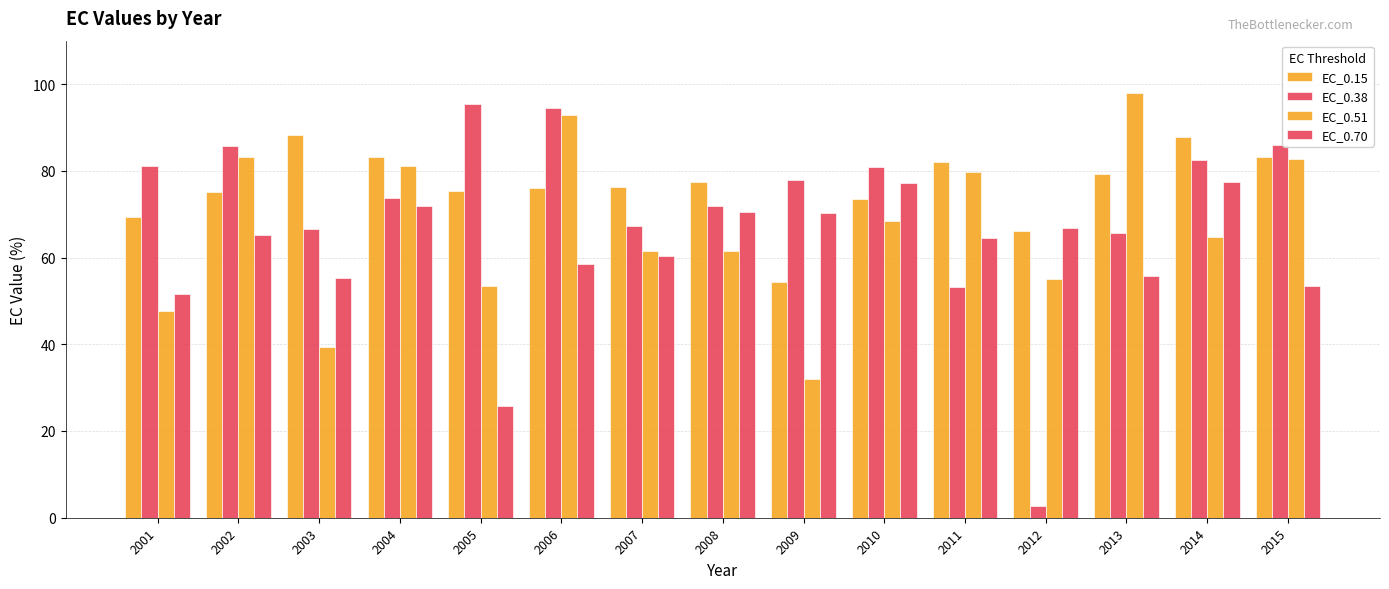

What is the value of the EC_0.38 bar at the 12th from the left?

2.8